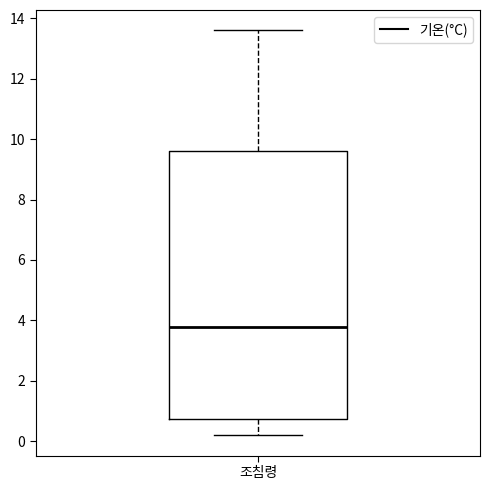

Where does the lower whisker of the box for 조침령 end on the y-axis? The values are not printed on the chart, so give them approximately, as read against the axis.

0.2